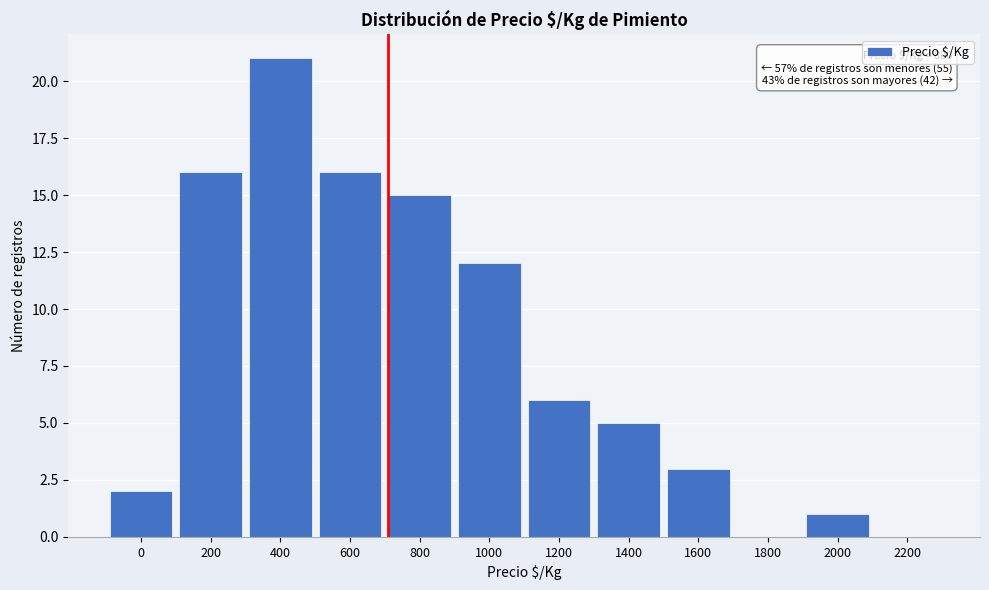

Where is the data nearest to the value 10?

1000